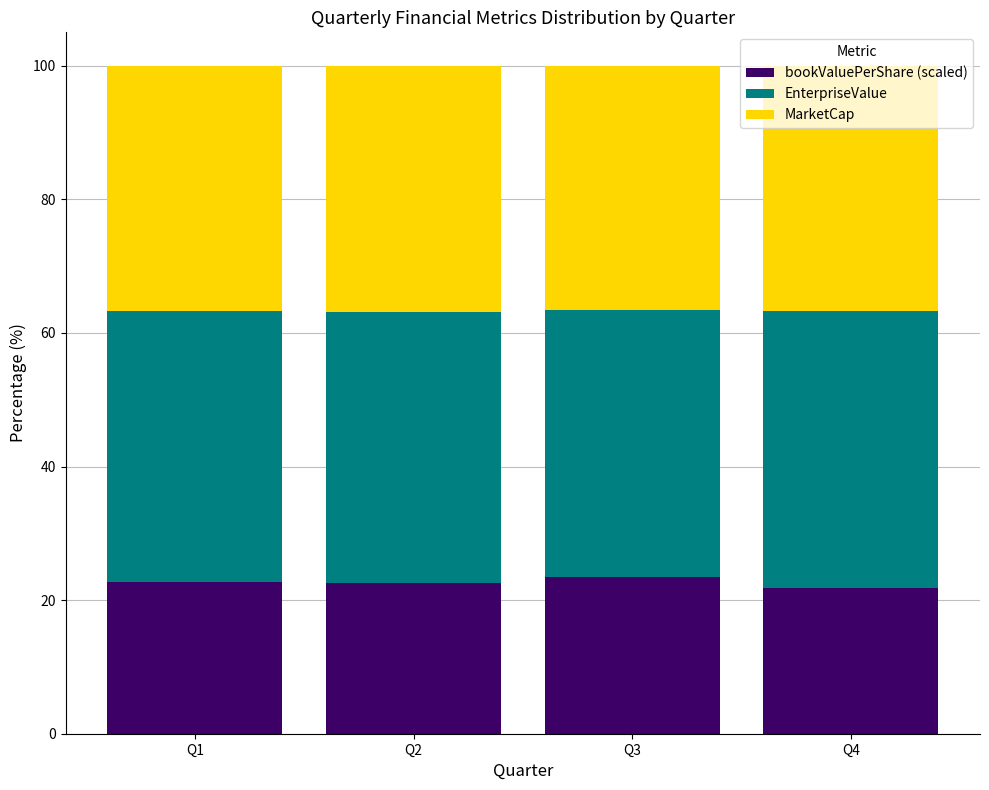

What is the sum of all bookValuePerShare (scaled) values?

90.5